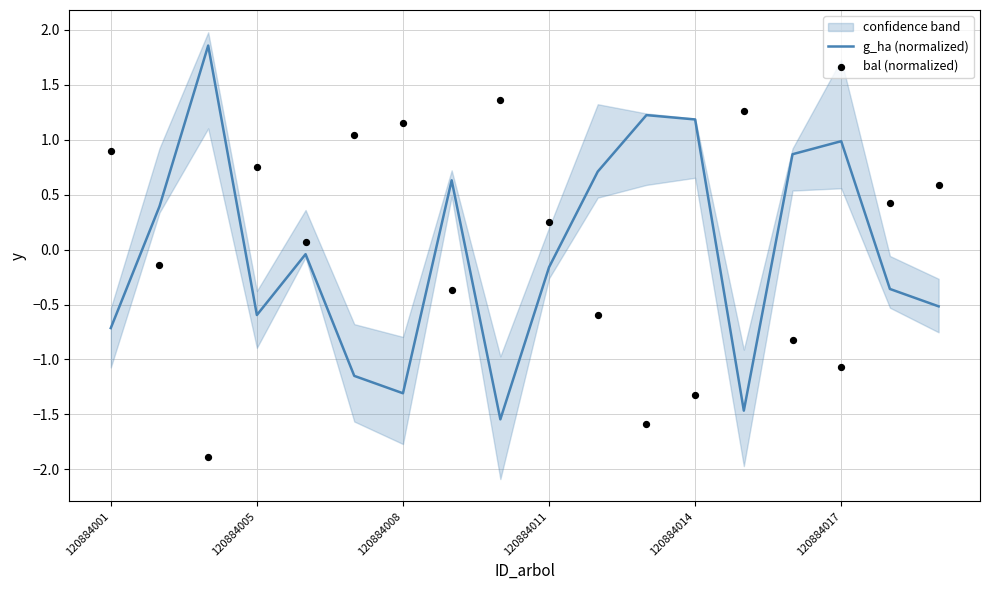

Is the value of g_ha (normalized) at 16 greater than the value of bal (normalized) at 17?

No